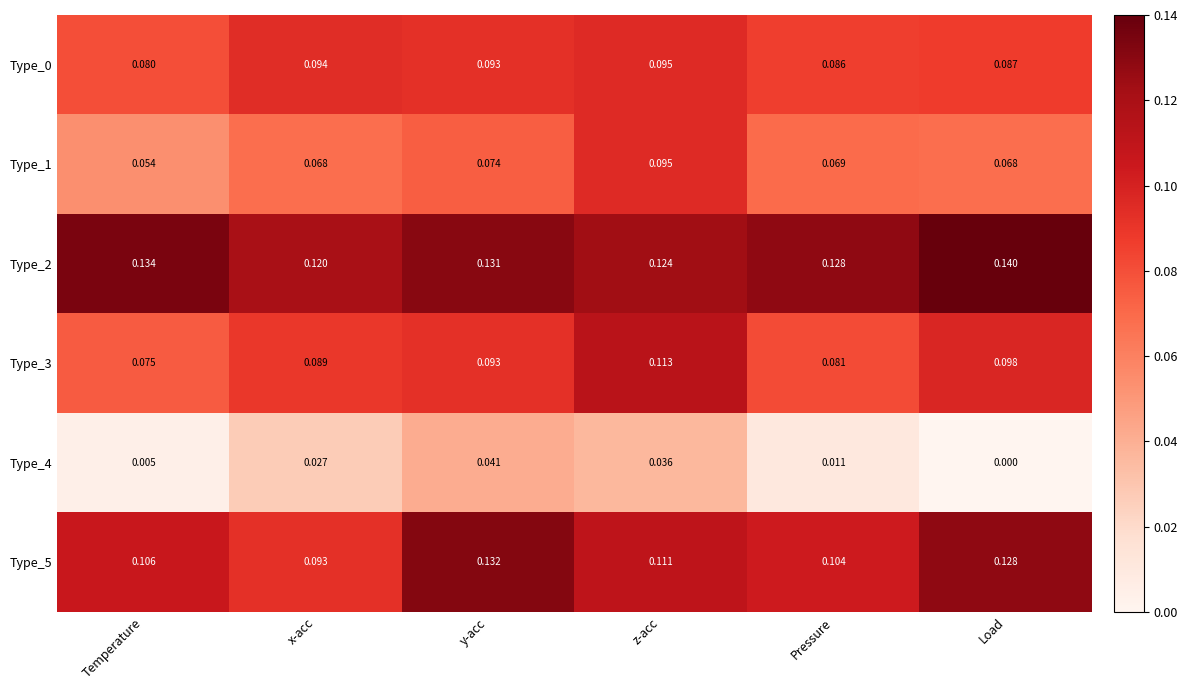

At which category is the sum across all series the highest?

z-acc